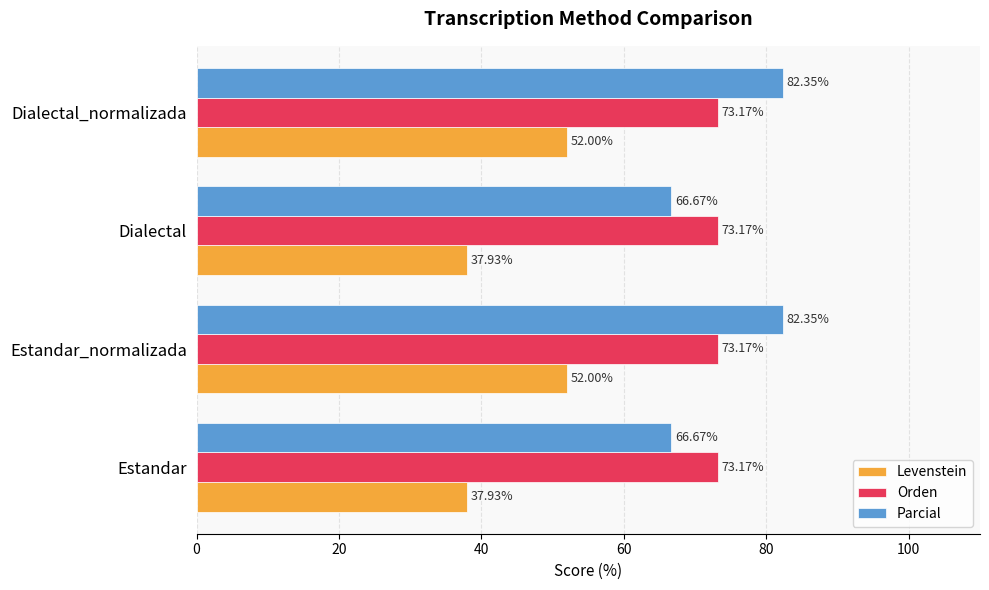

Which series has the widest spread of values?

Parcial